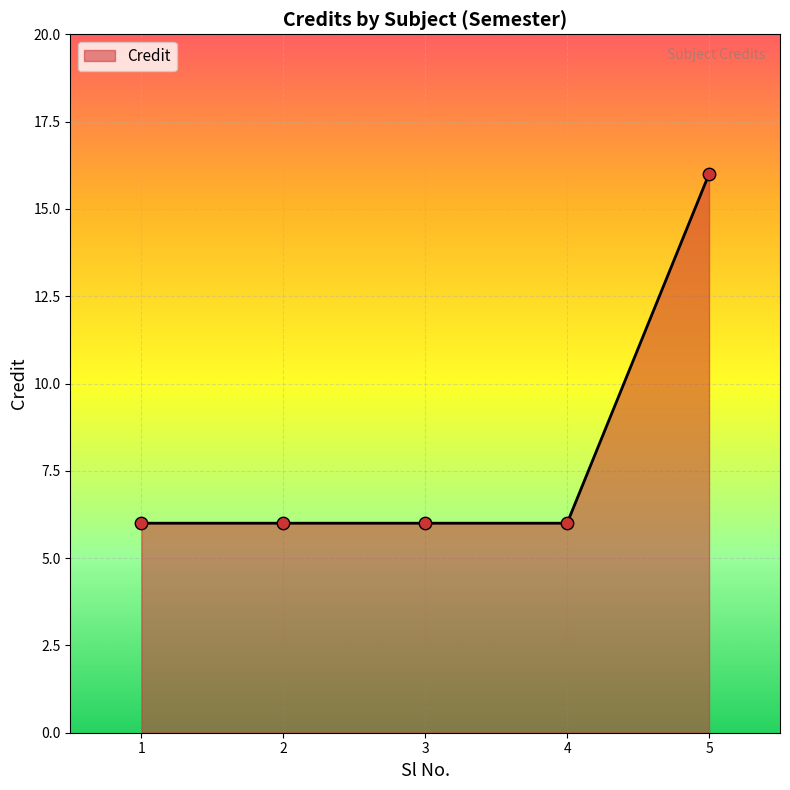

What is the change in value from 2 to 5?

+10